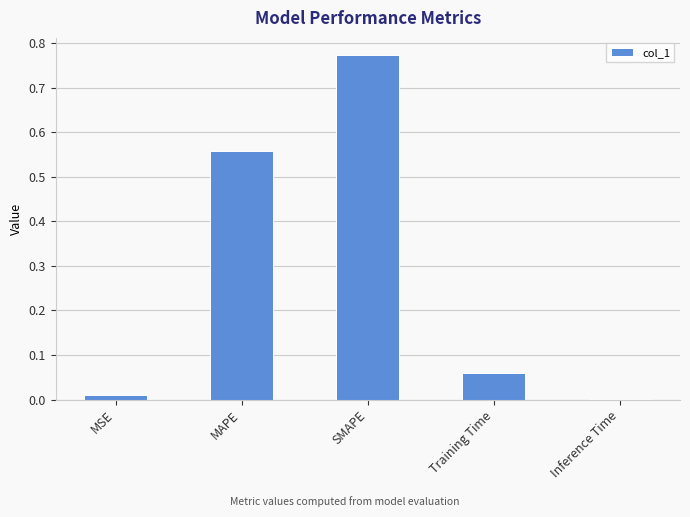

The chart shows a value of 0.0 at Inference Time. True or false?

True